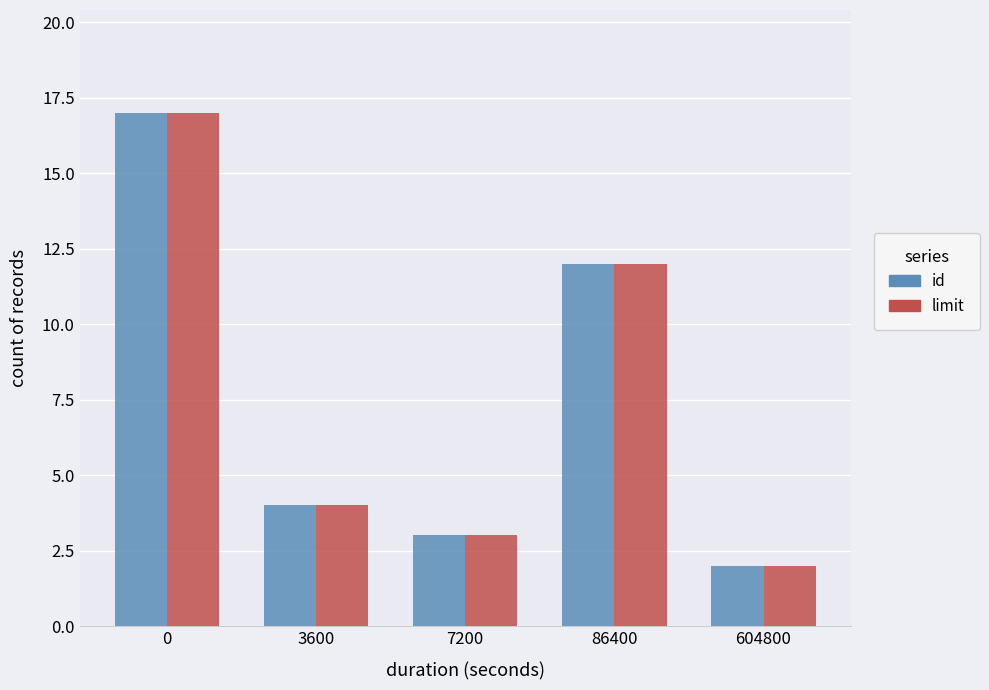

Is the value of limit at 3600 greater than the value of id at 86400?

No